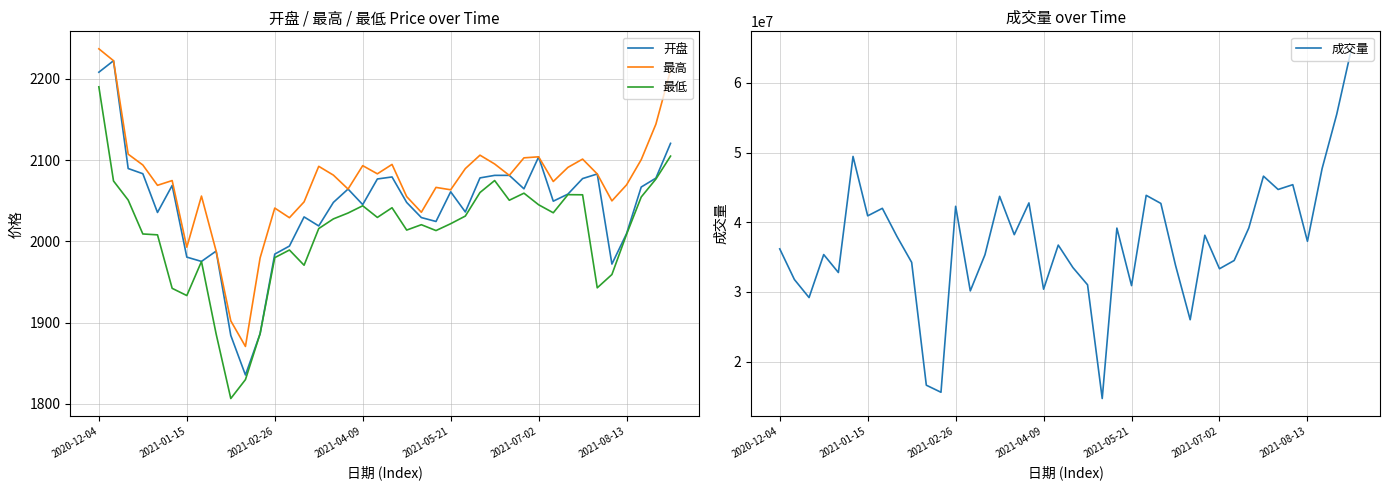

Is it true that 成交量 equals 10030942.3 at 32?

False